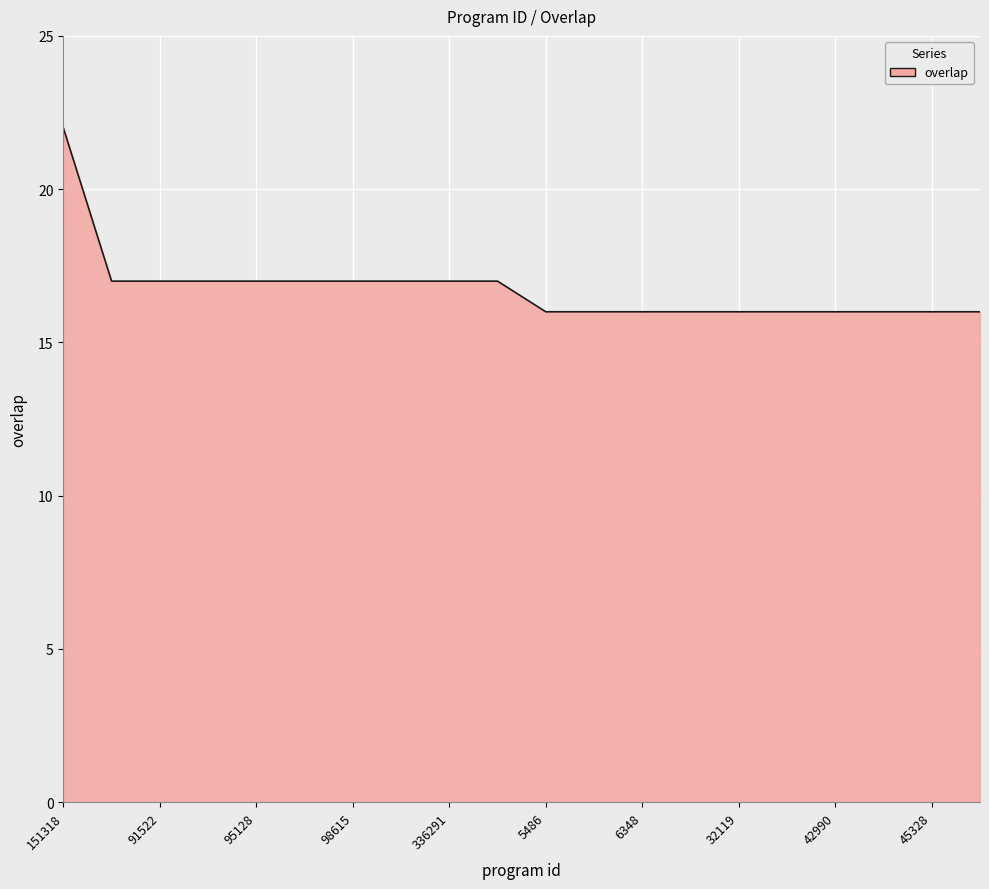

What is the minimum value shown in the chart?

16